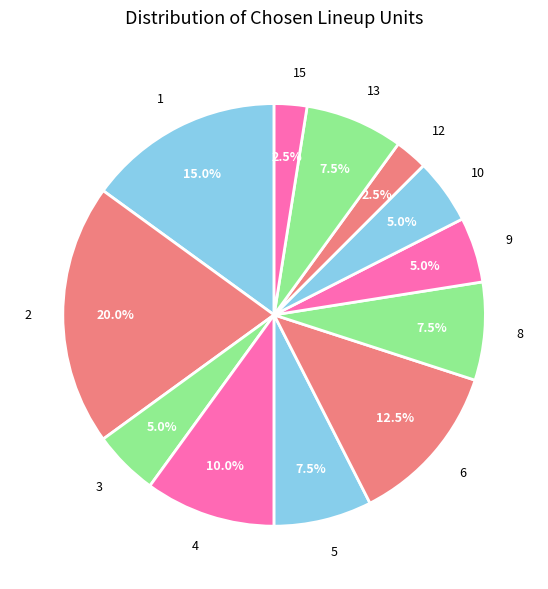

Combined, what portion of the pie is 4 and 13?

17.5%